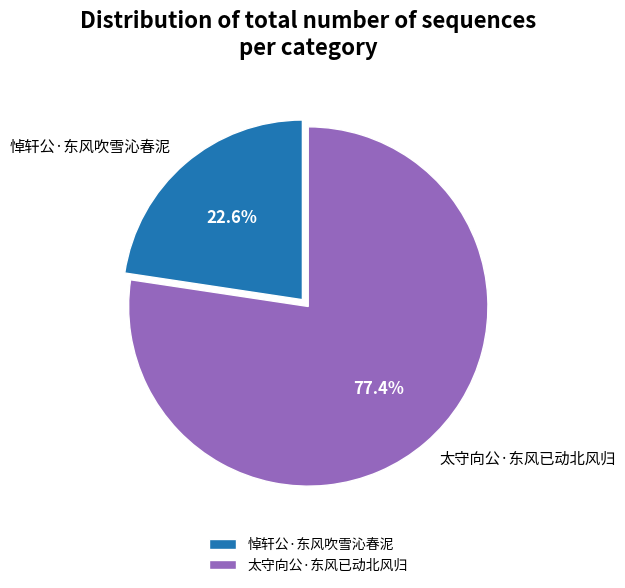

Rank the categories by value from highest to lowest.

太守向公·东风已动北风归, 悼轩公·东风吹雪沁春泥